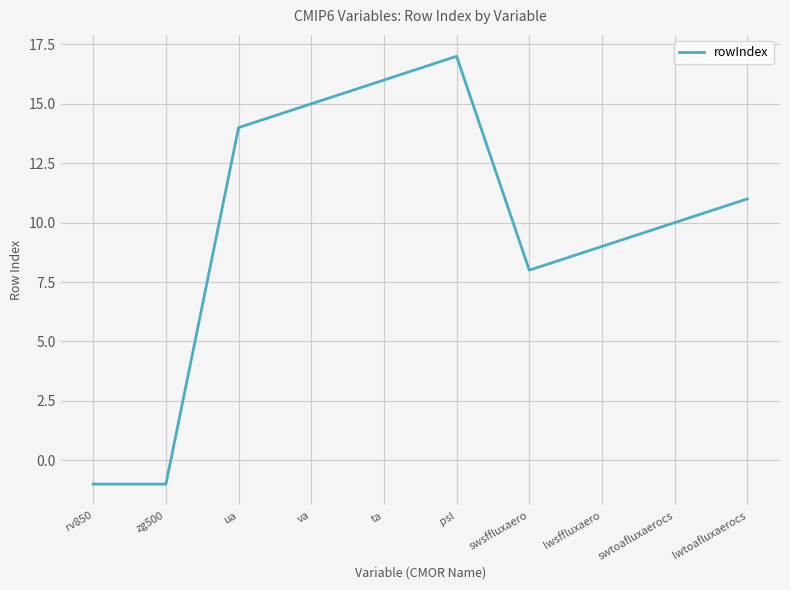

Where is the first local maximum?

psl